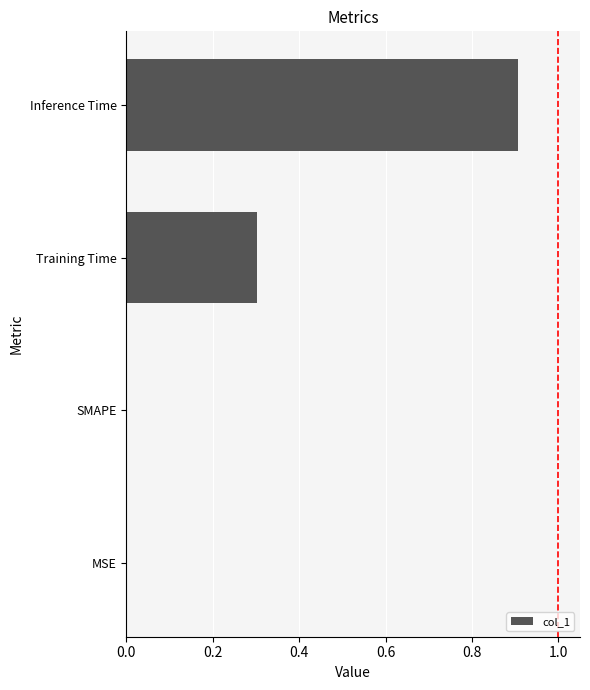

True or false: the data shows 0.1 at Training Time.

False